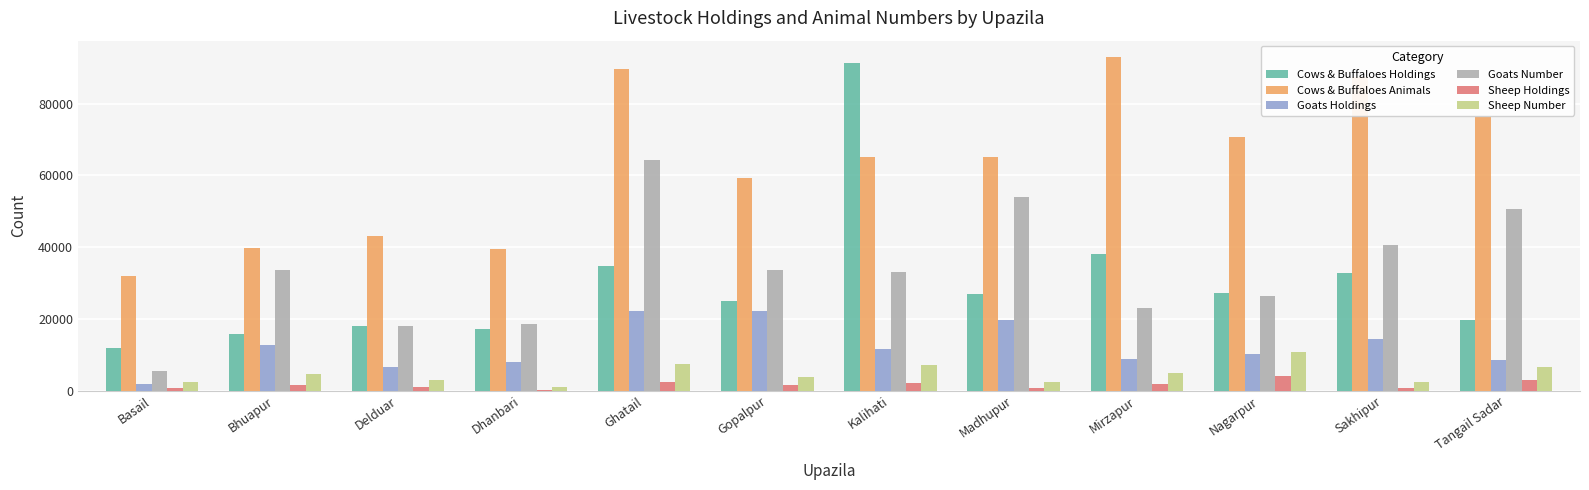

What value does the Cows & Buffaloes Holdings series have at Madhupur, to the nearest 10?

27000